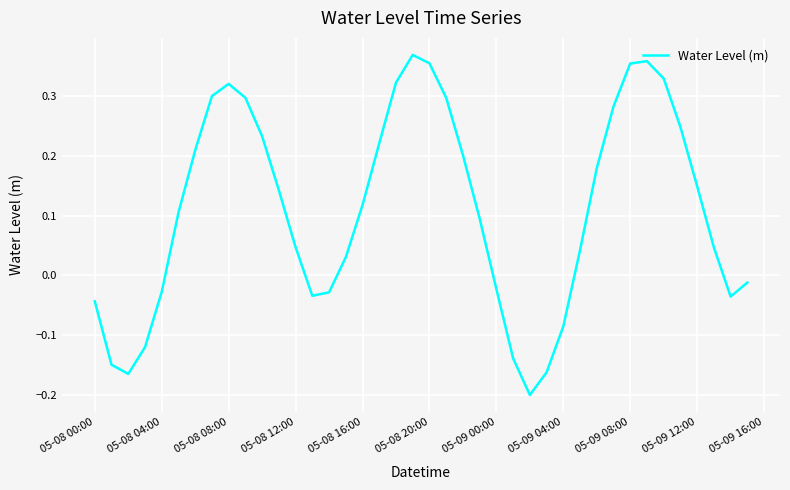

True or false: the data shows 0.2 at 05-08 16:00.

False